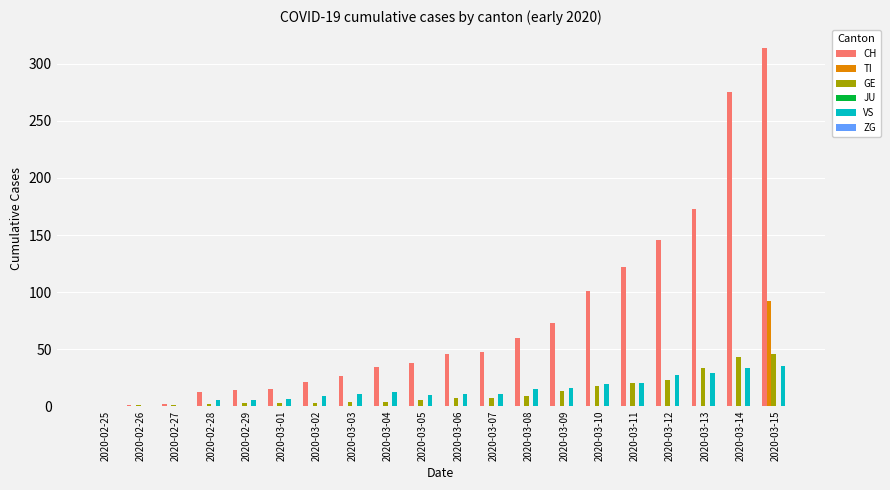

What is the greatest value displayed?

314